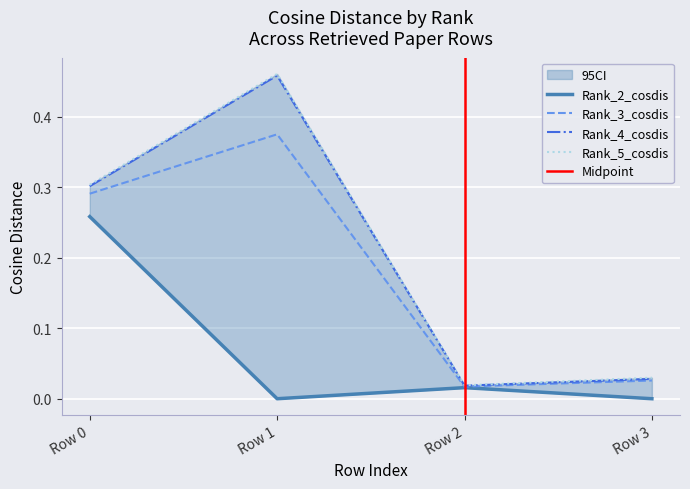

True or false: Rank_4_cosdis has a value of 0.3 at Row 0.

True